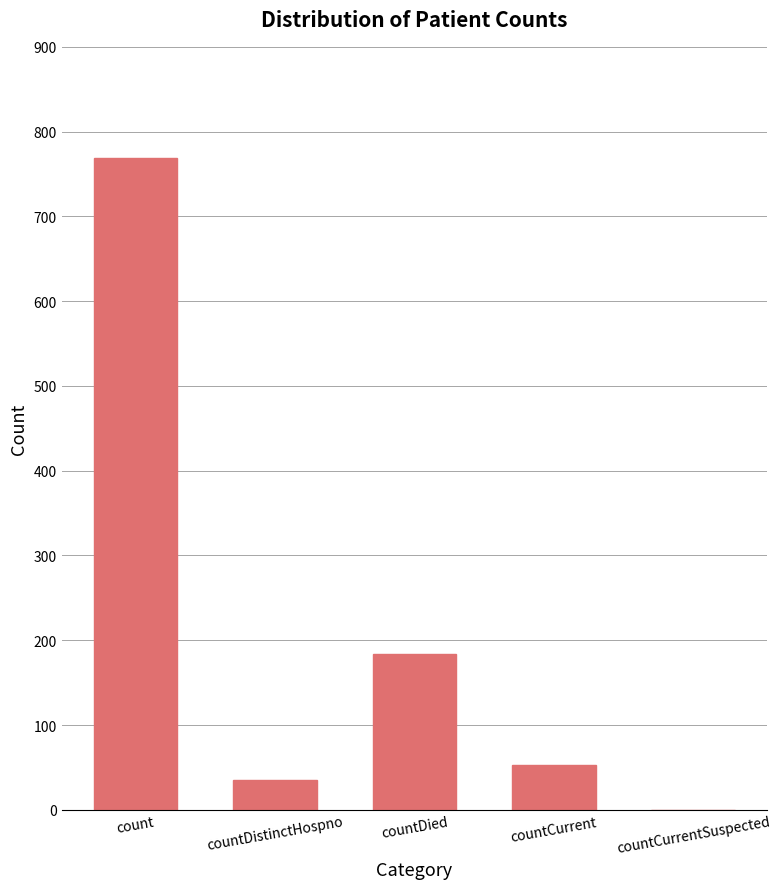

At which label does the data first exceed 53?

count